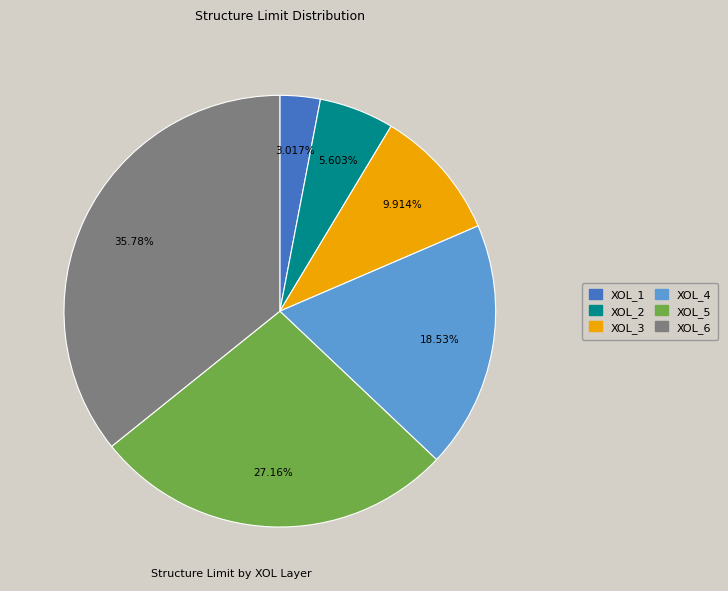

To the nearest percent, what percentage of the pie is XOL_4?

19%